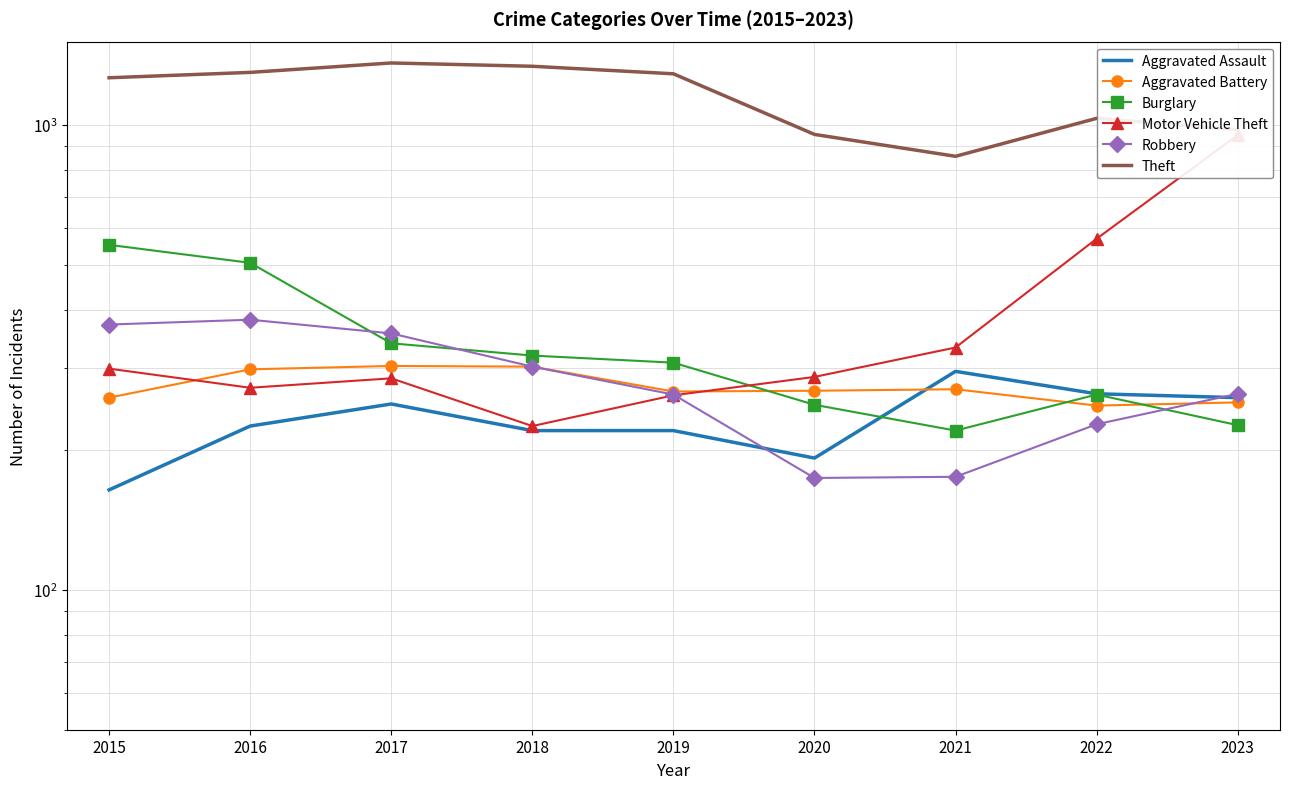

True or false: Aggravated Assault and Motor Vehicle Theft intersect in this chart.

False